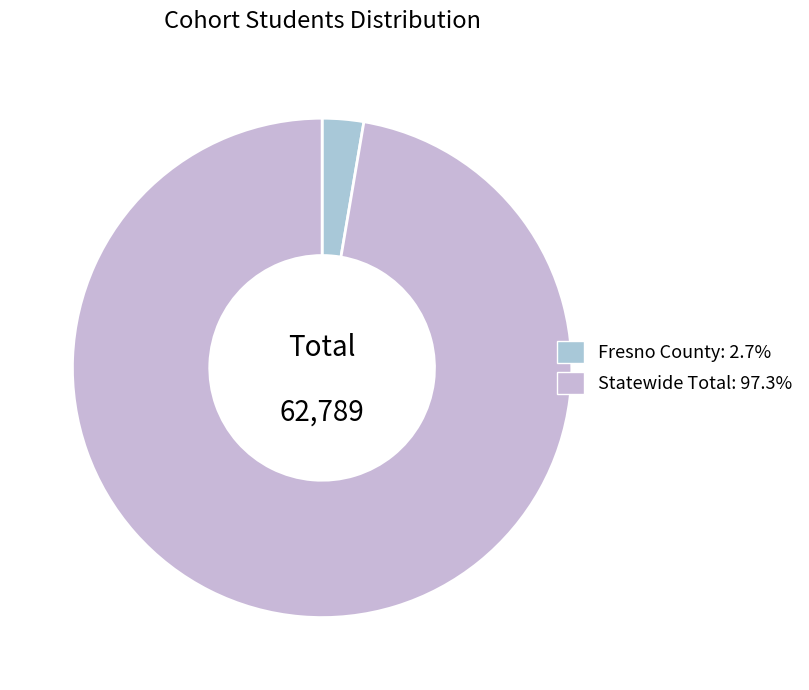

Which slice represents more than half of the pie?

Statewide Total